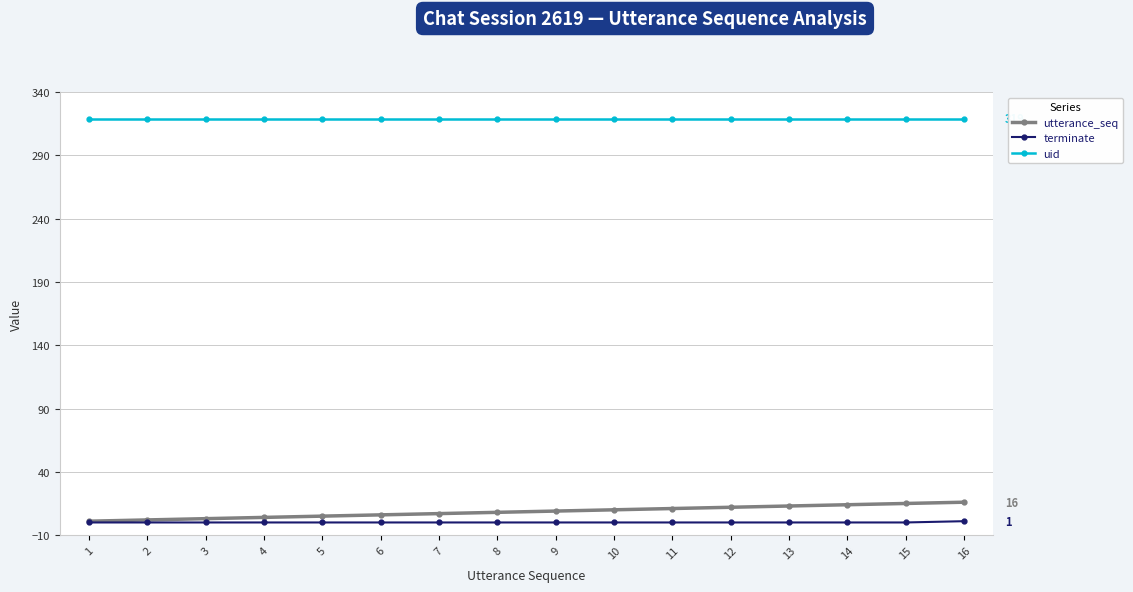

What is the total value across all series at 12?

331